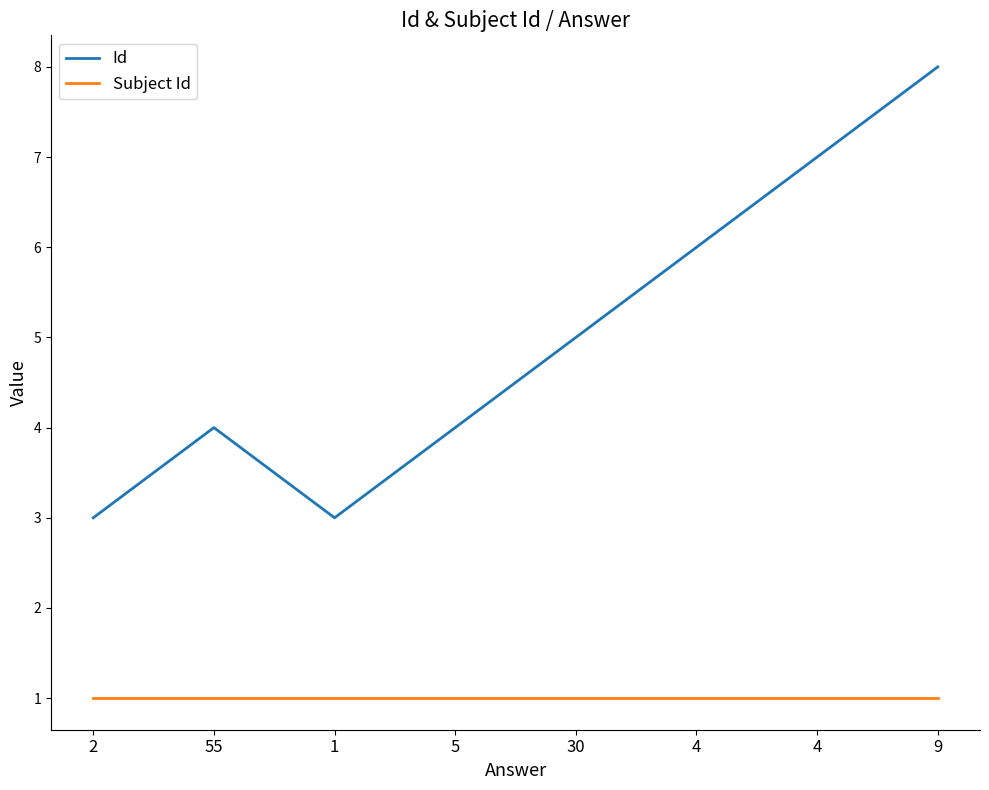

At how many categories does at least one series exceed 5?

3